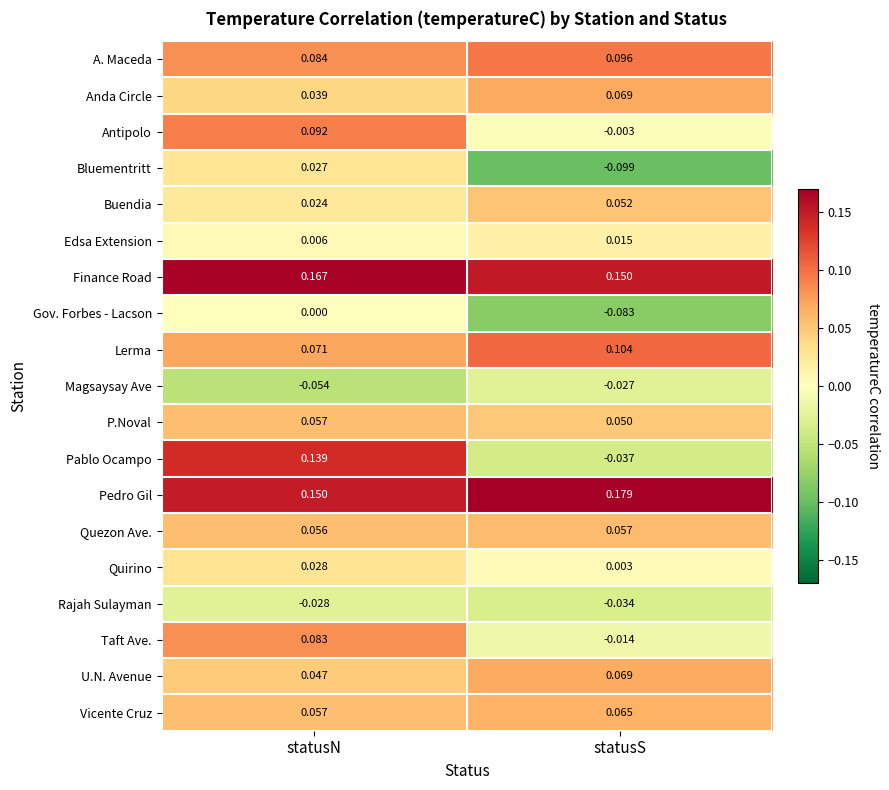

Rank the categories by Quirino value from highest to lowest.

statusN, statusS